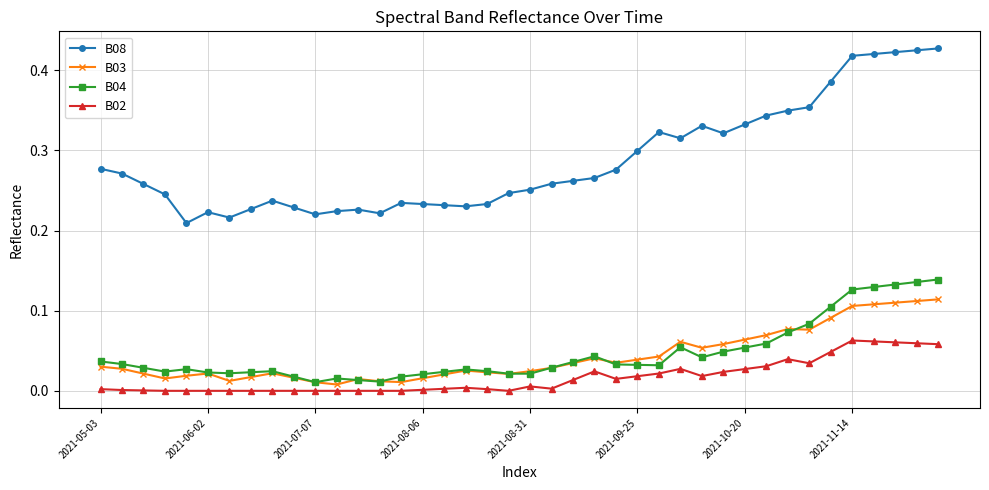

True or false: B02 and B04 cross at least once.

False